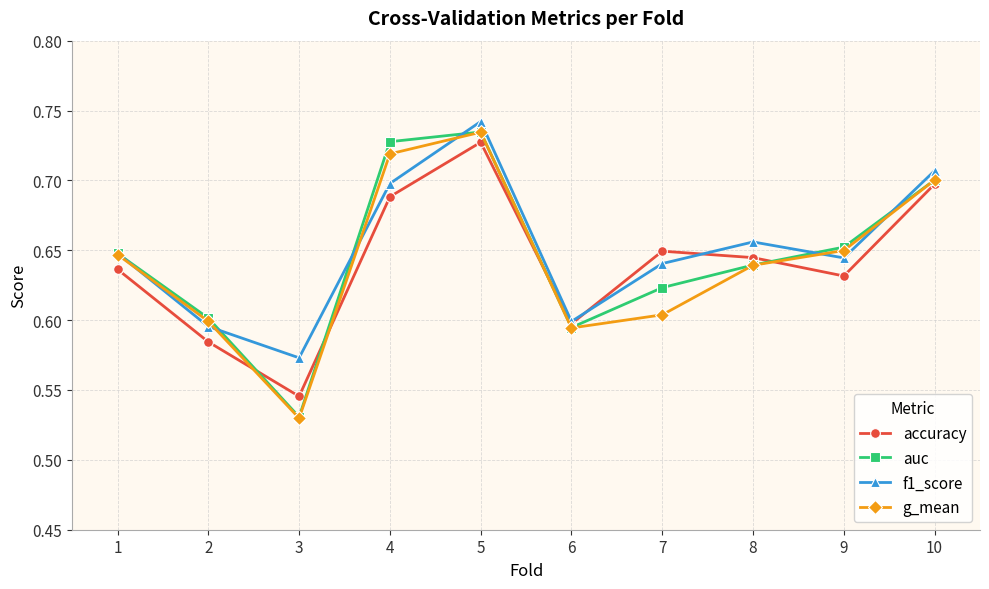

Does the chart display data point markers on the line(s)?

Yes